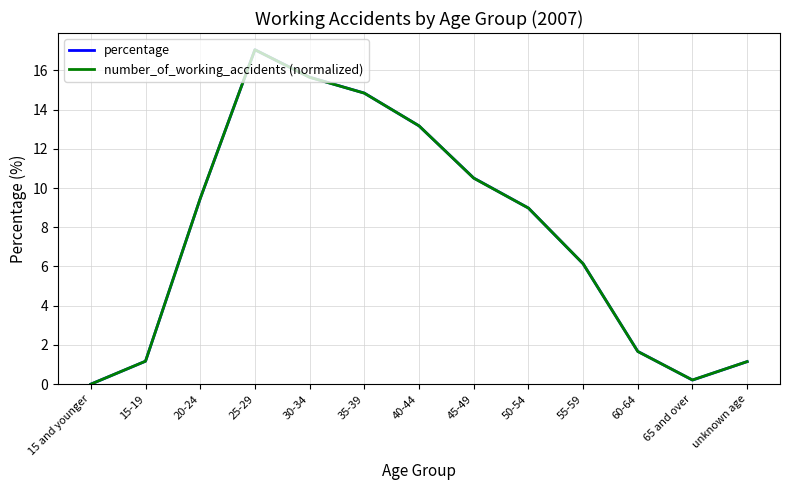

How many lines are shown in the chart?

2